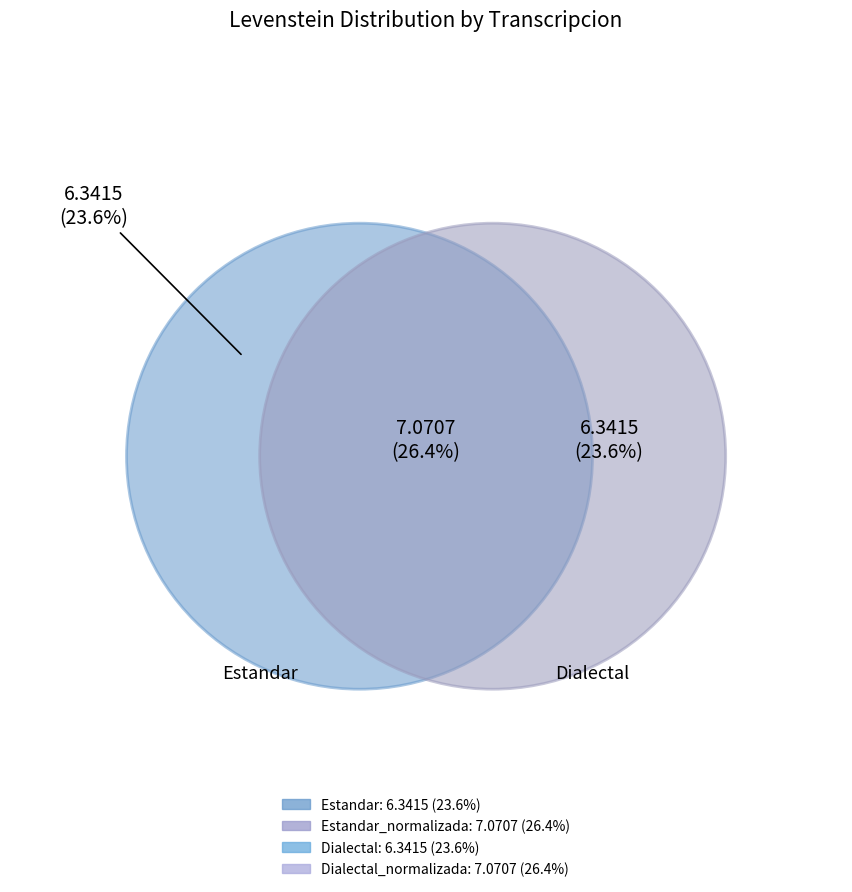

Is it true that Estandar_normalizada is 32% of the pie?

False